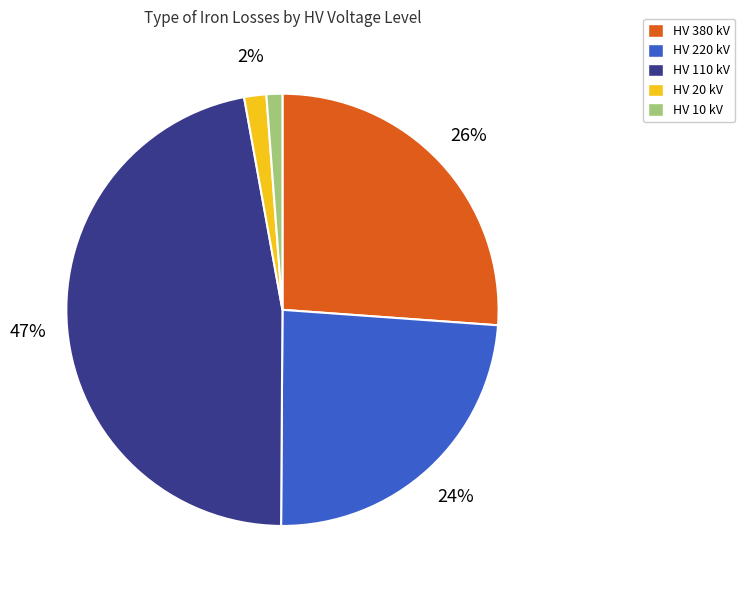

The HV 380 kV slice represents 26% of the pie. True or false?

True